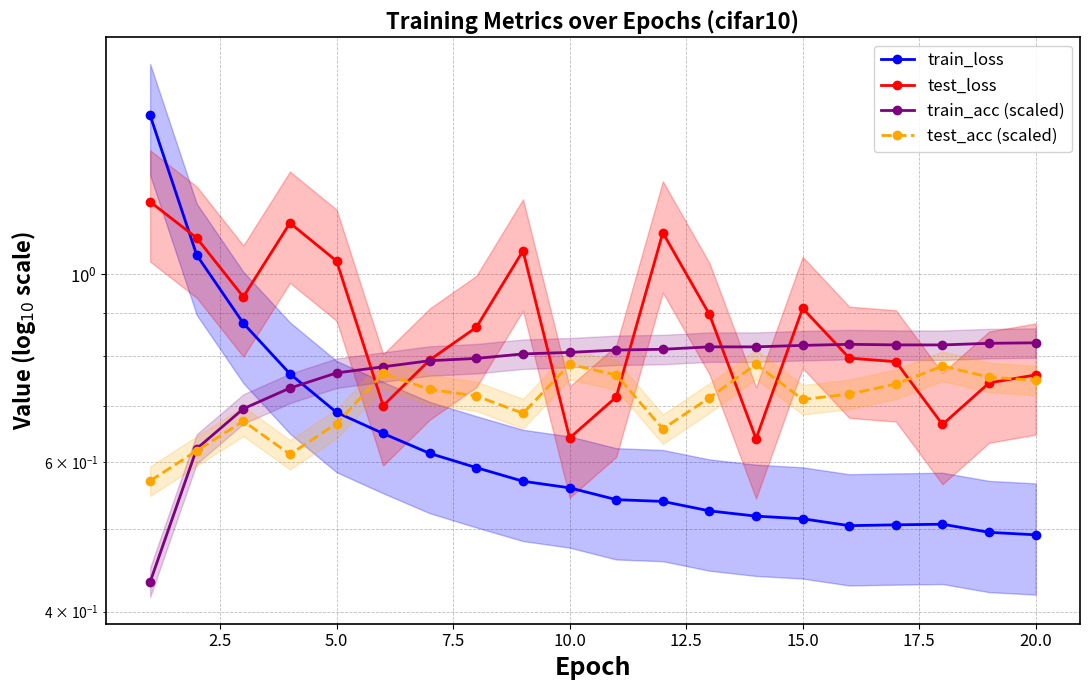

Is this an area chart (filled region under the line)?

No